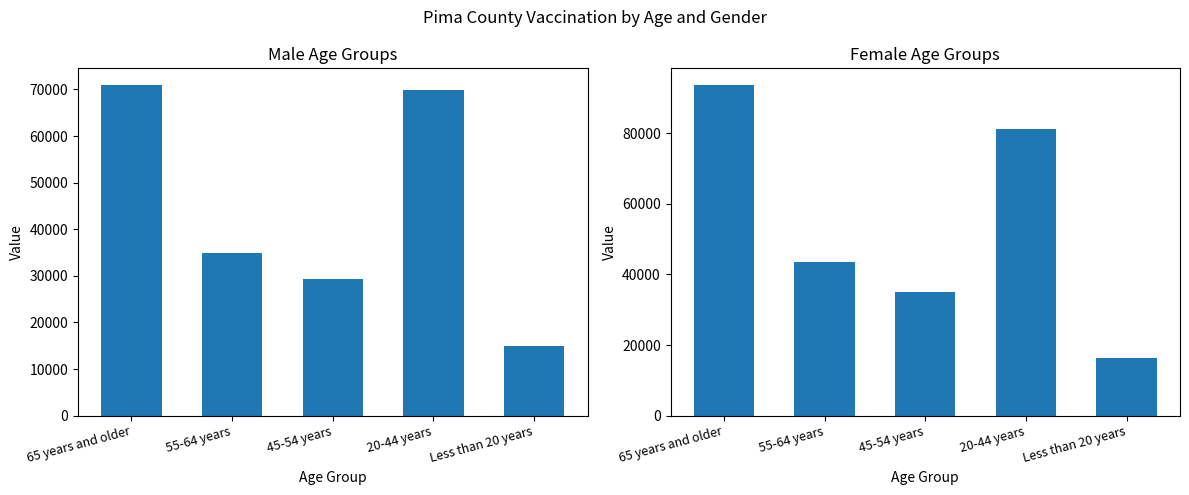

How many data points does each series have?

5